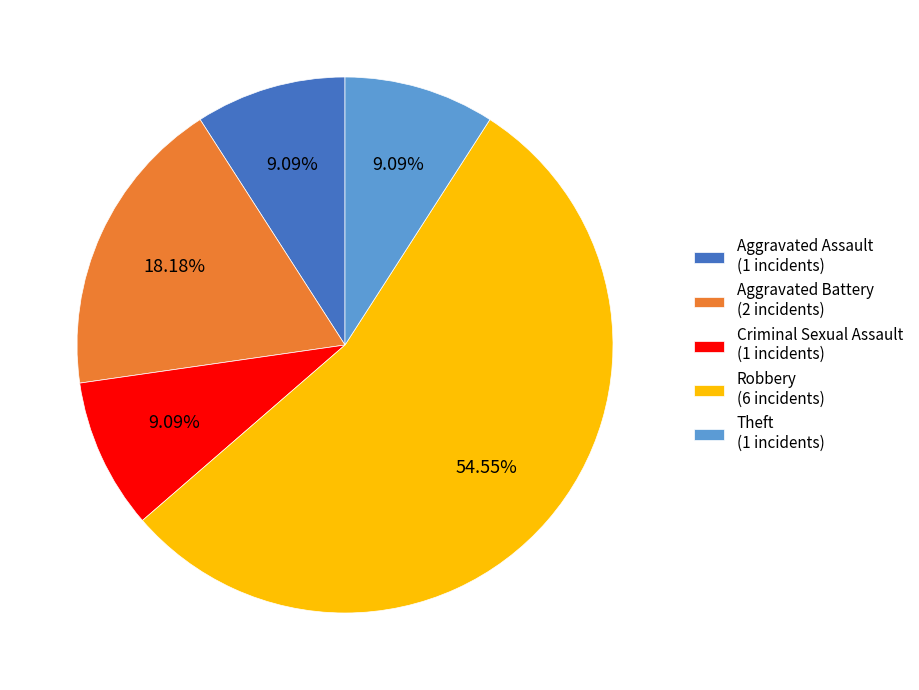

Between Aggravated Battery (2 incidents) and Theft (1 incidents), which is larger?

Aggravated Battery (2 incidents)